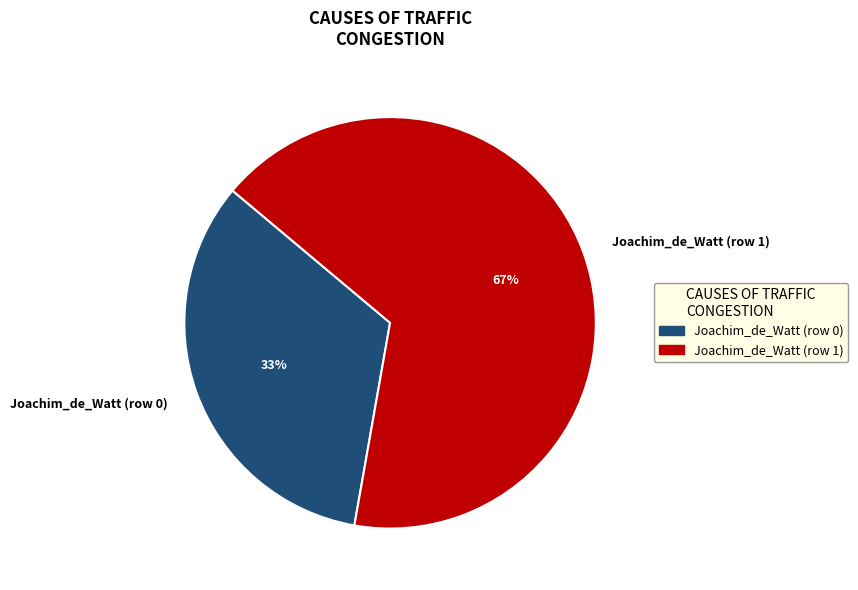

How many segments does this pie chart have?

2